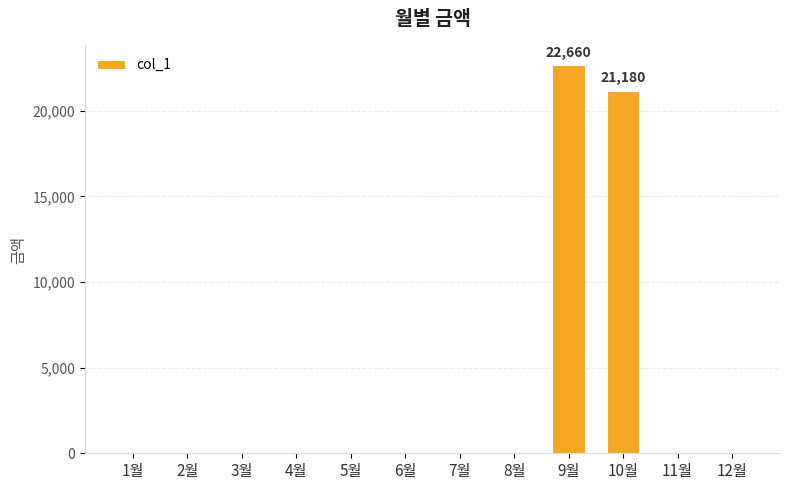

What is the change in value from 10월 to 12월?

-21180